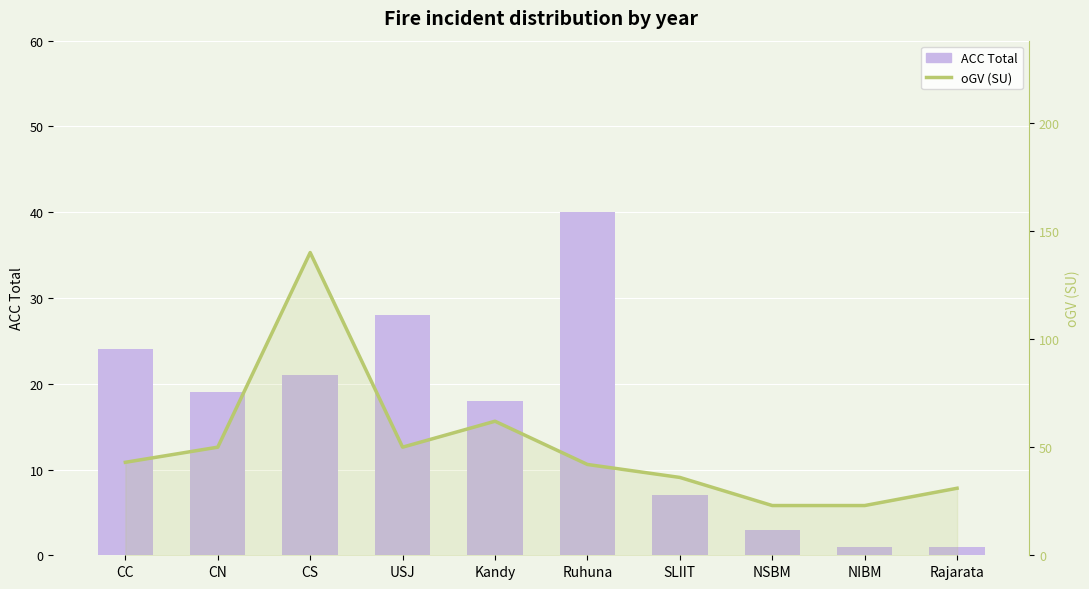

What is the sum of the oGV (SU) values at Ruhuna and CC?

85